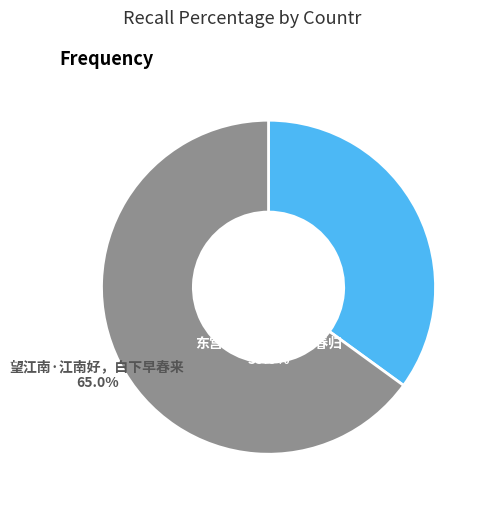

Which category accounts for the majority?

望江南·江南好，白下早春来